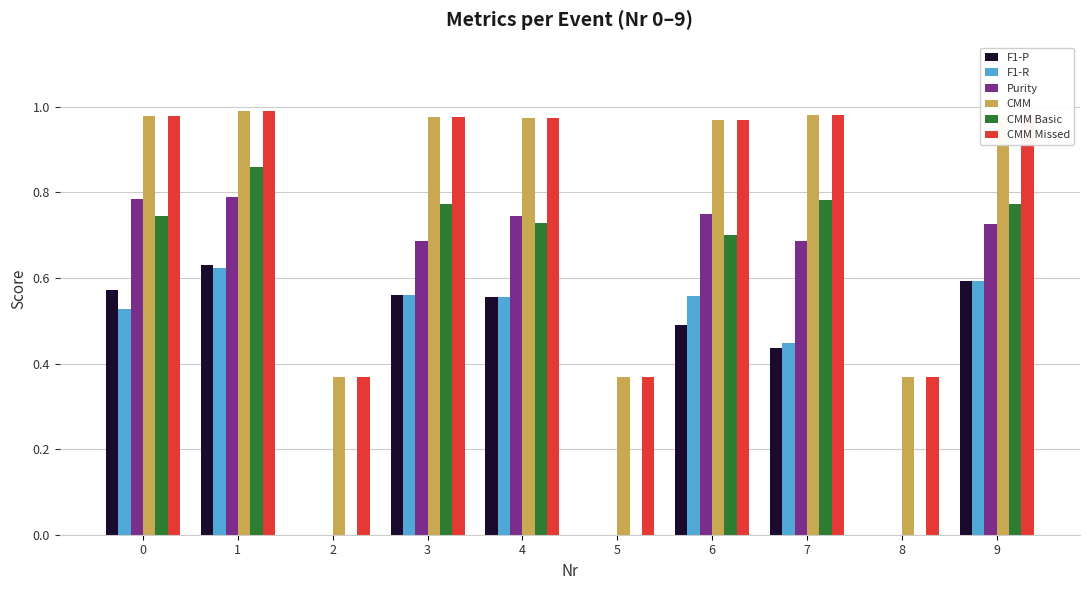

True or false: CMM Basic has a value of 0.3 at 4.

False